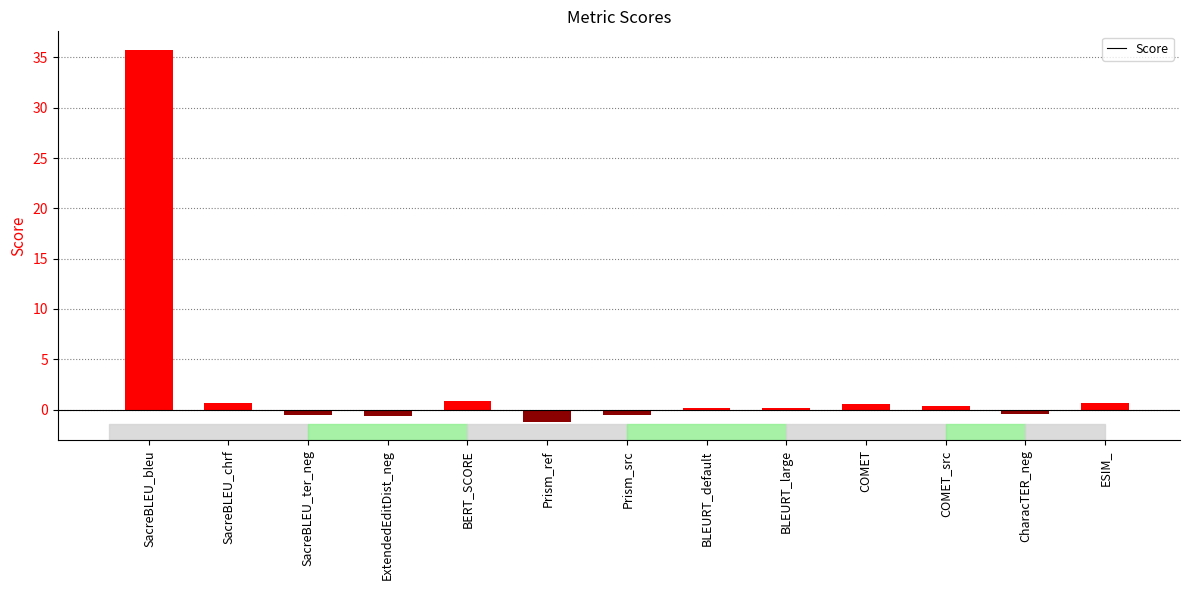

What is the maximum value shown in the chart?

35.7